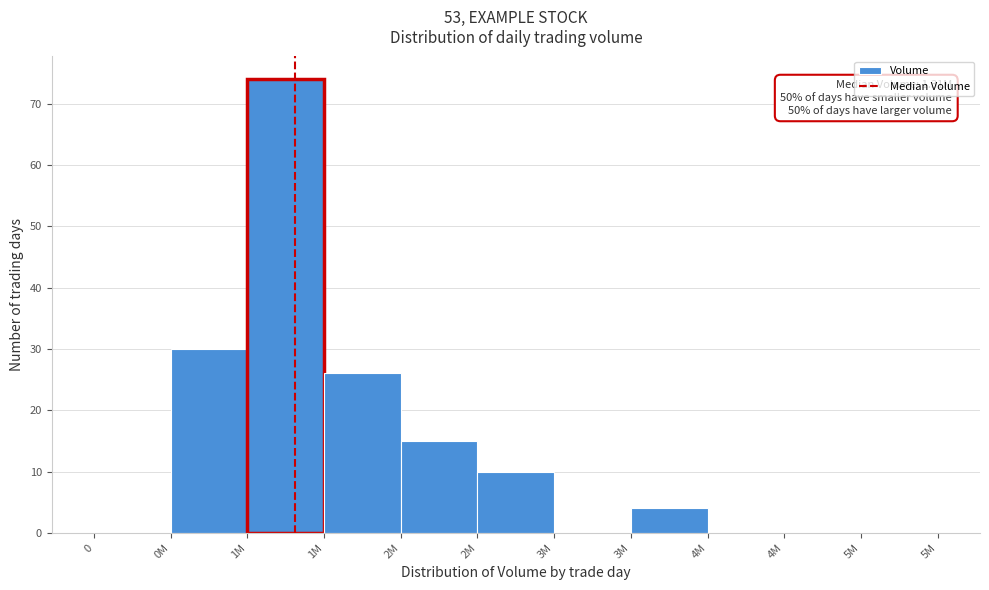

How many distinct data groups are displayed?

1